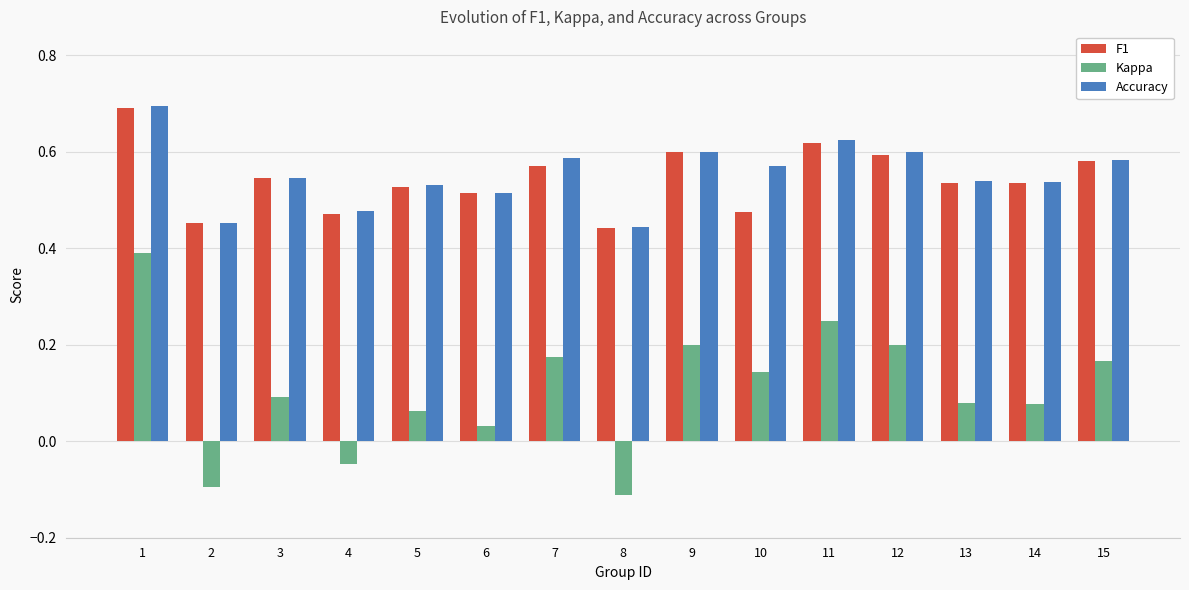

Is it true that F1 equals 0.4 at 8?

True